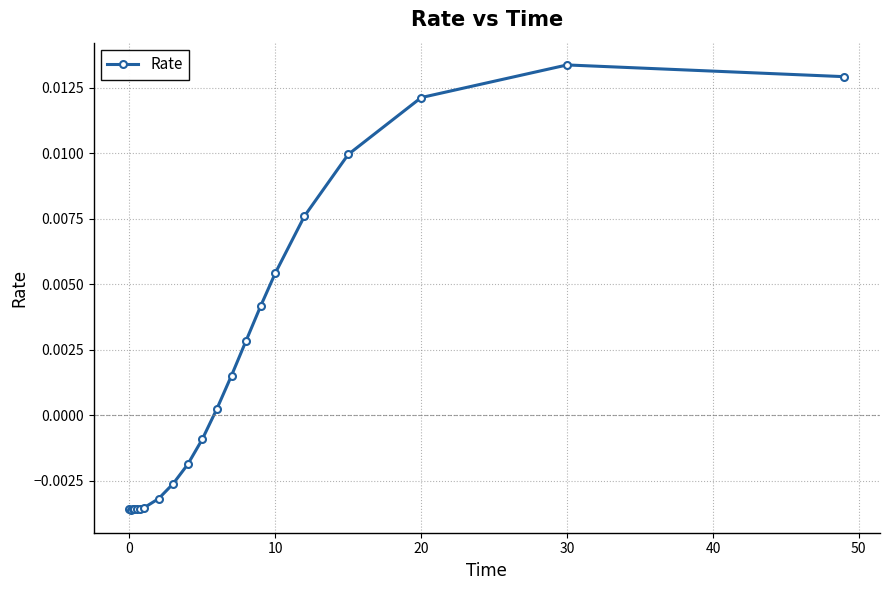

True or false: there are more than 0 points higher than both neighbors.

True